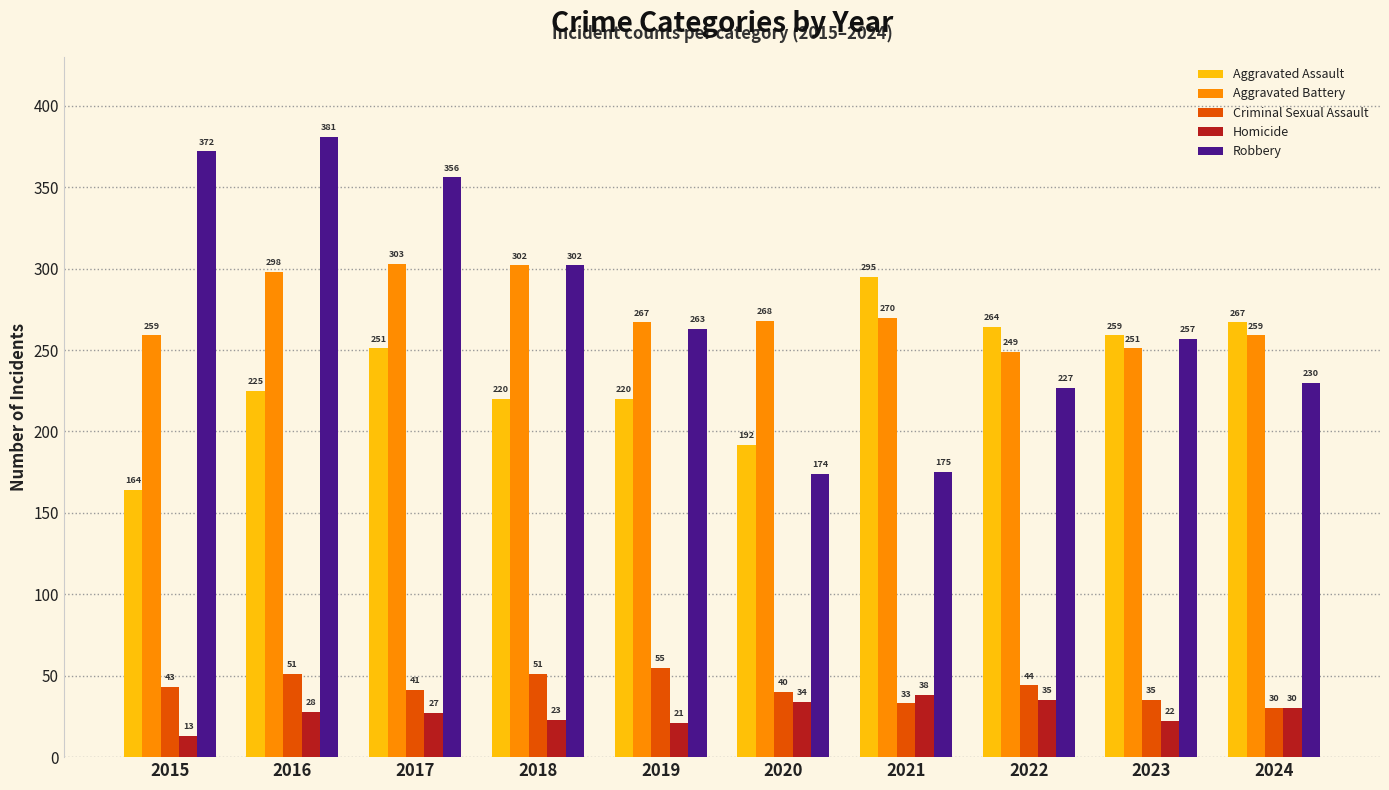

Reading right to left, extract all data points from this chart.

Aggravated Assault: 267	259	264	295	192	220	220	251	225	164
Aggravated Battery: 259	251	249	270	268	267	302	303	298	259
Criminal Sexual Assault: 30	35	44	33	40	55	51	41	51	43
Homicide: 30	22	35	38	34	21	23	27	28	13
Robbery: 230	257	227	175	174	263	302	356	381	372